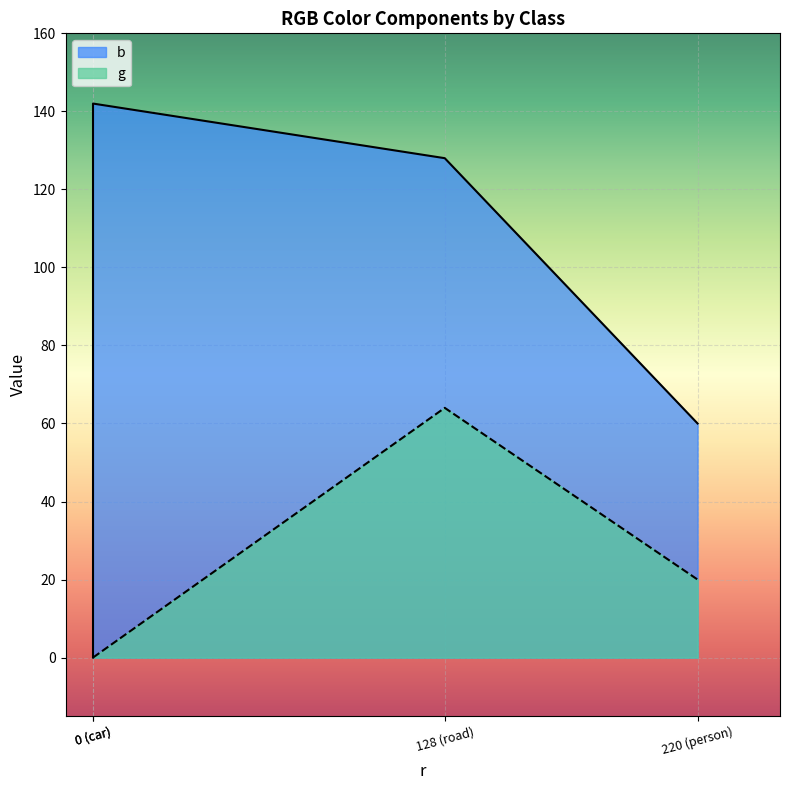

Which series changed the most between background and person?

b